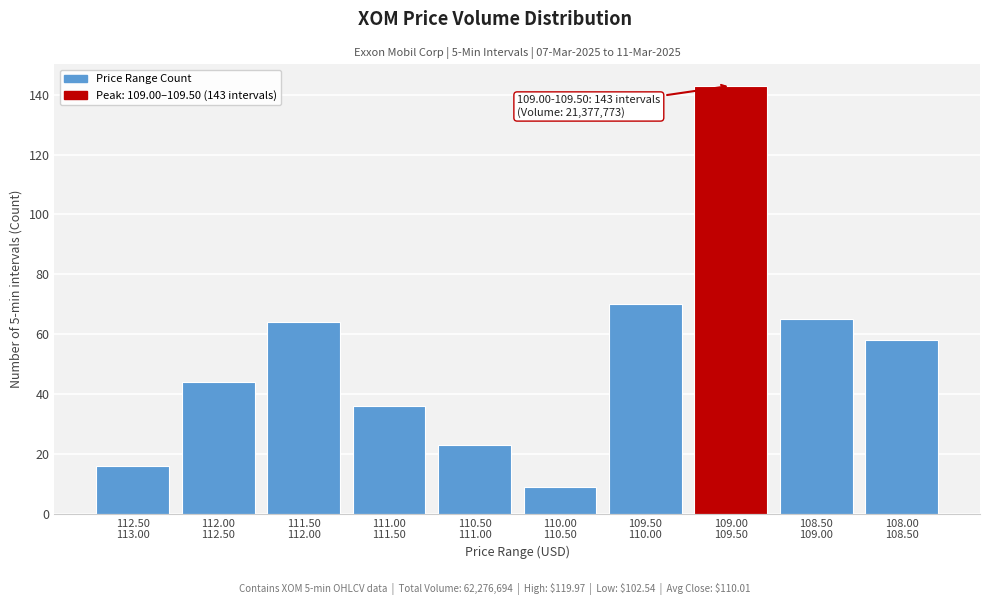

Reading right to left, transcribe all the data shown in this chart.

58	65	143	70	9	23	36	64	44	16